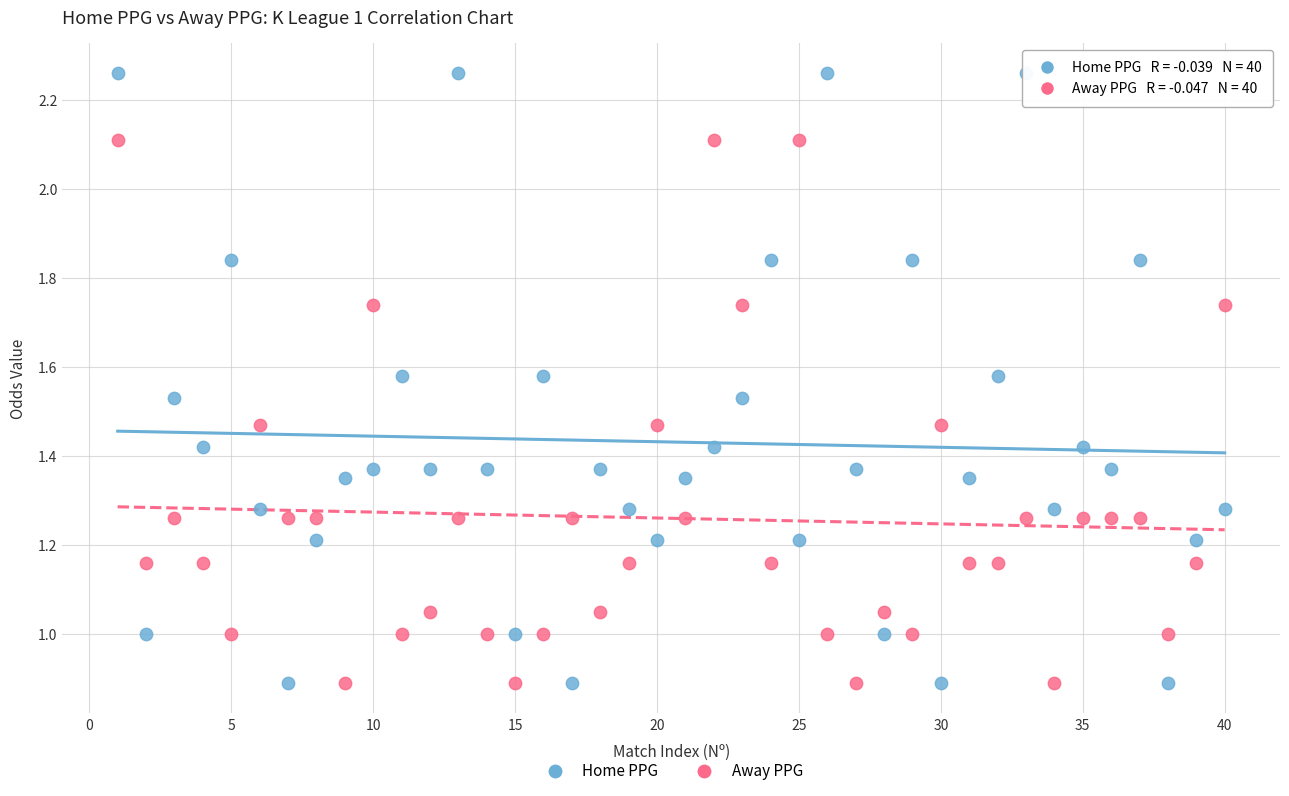

Which series contains the highest Y value?

Home PPG